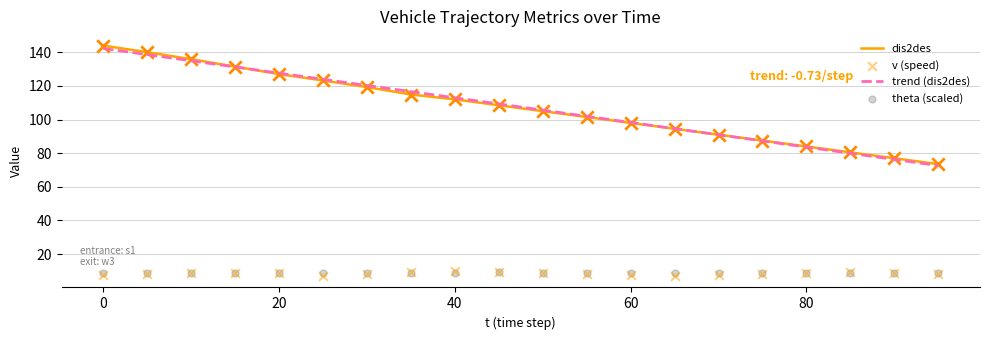

Which series has the largest total across all categories?

trend (dis2des)